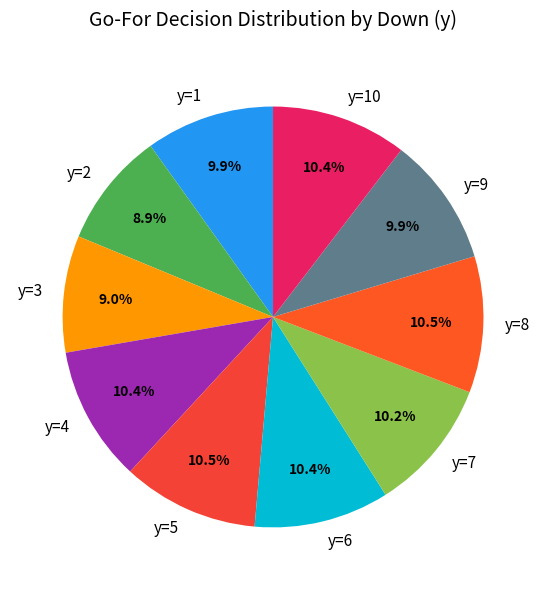

Combined, do y=5 and y=6 account for over 50%?

No